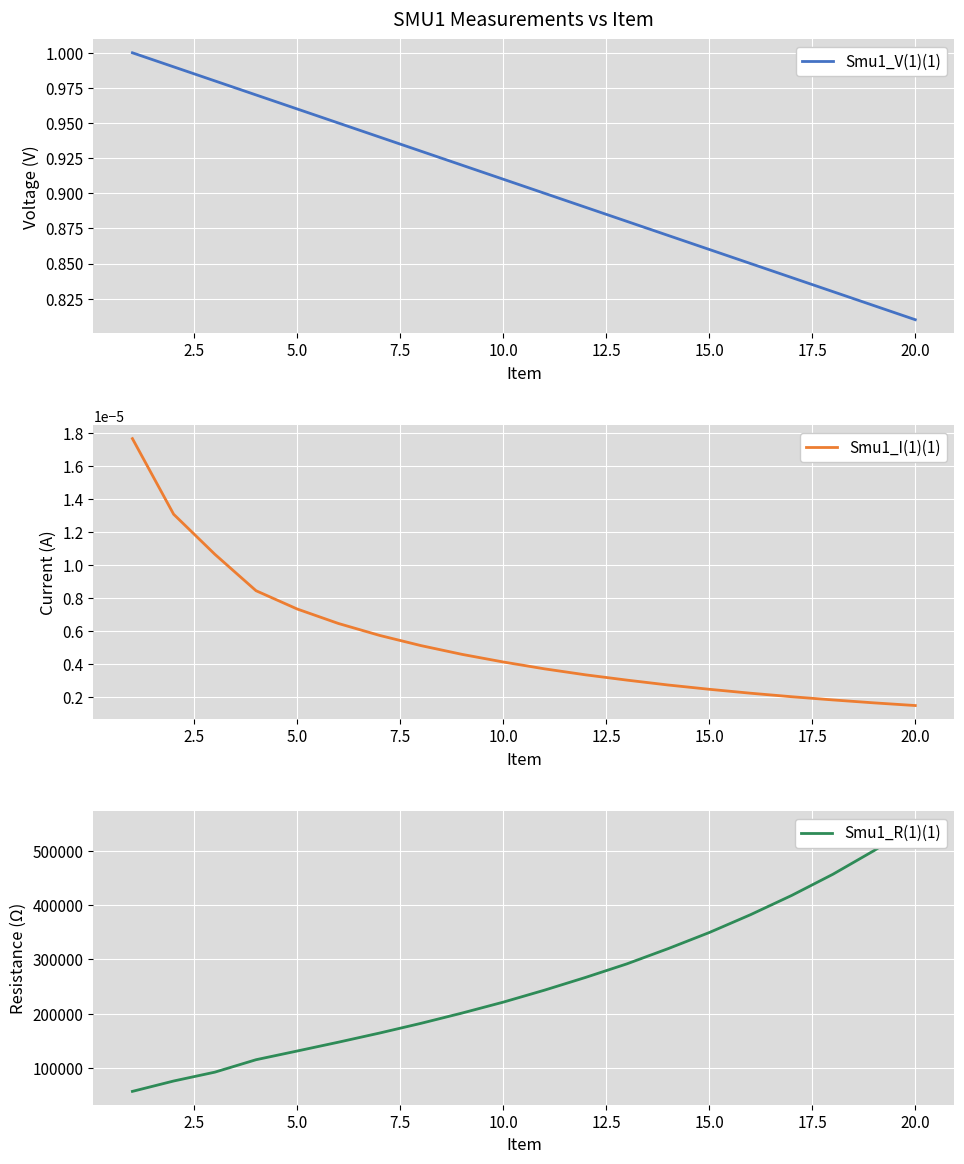

True or false: Smu1_I(1)(1) and Smu1_R(1)(1) cross at least once.

False